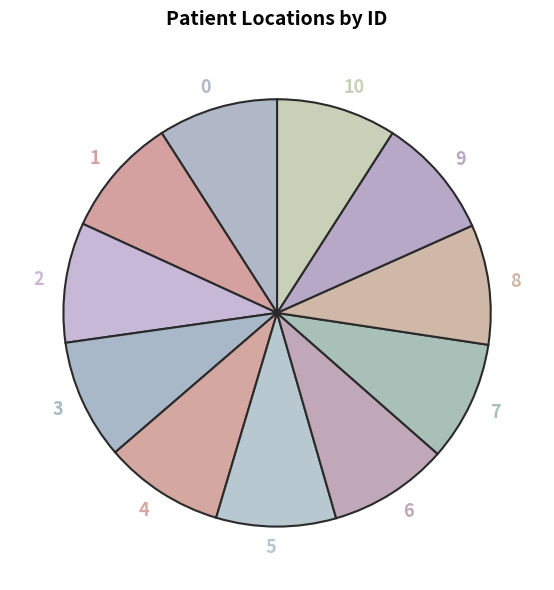

Is there any slice that represents more than half of the pie?

No